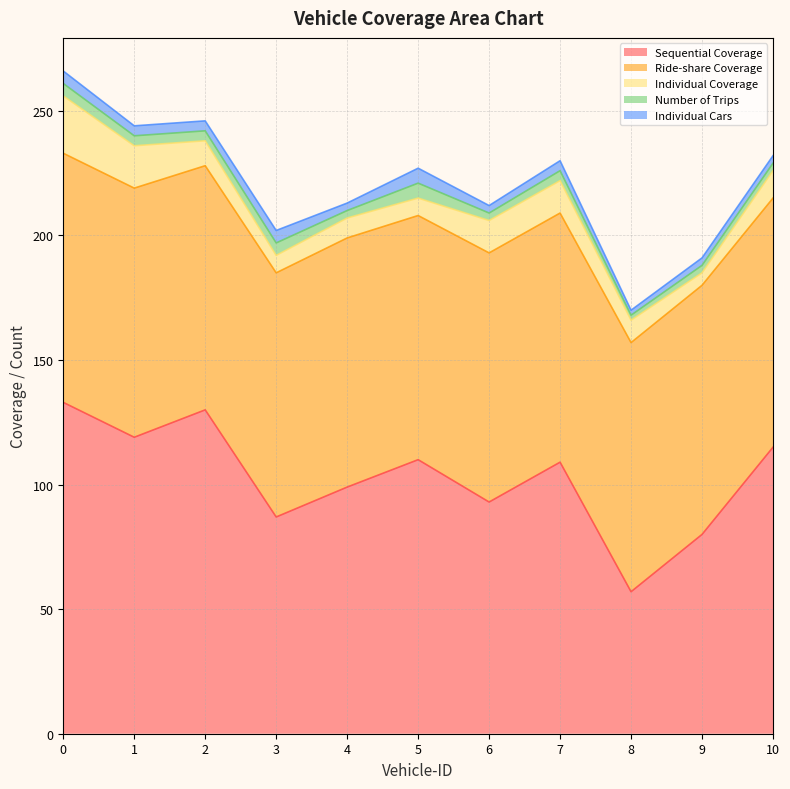

What is the sum of all Individual Cars values?

42